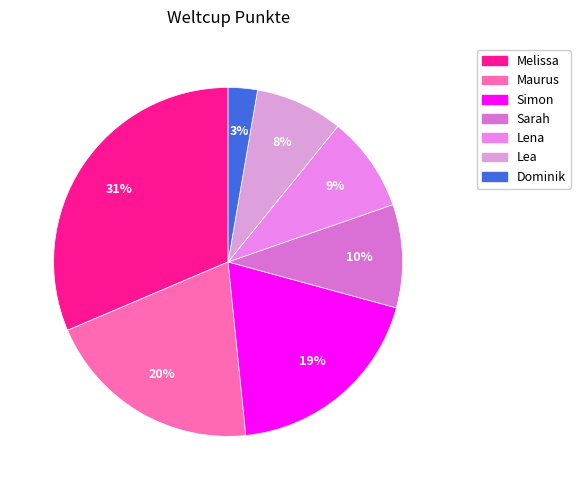

To the nearest percent, what is the difference between the largest and smallest slice percentages?

29%